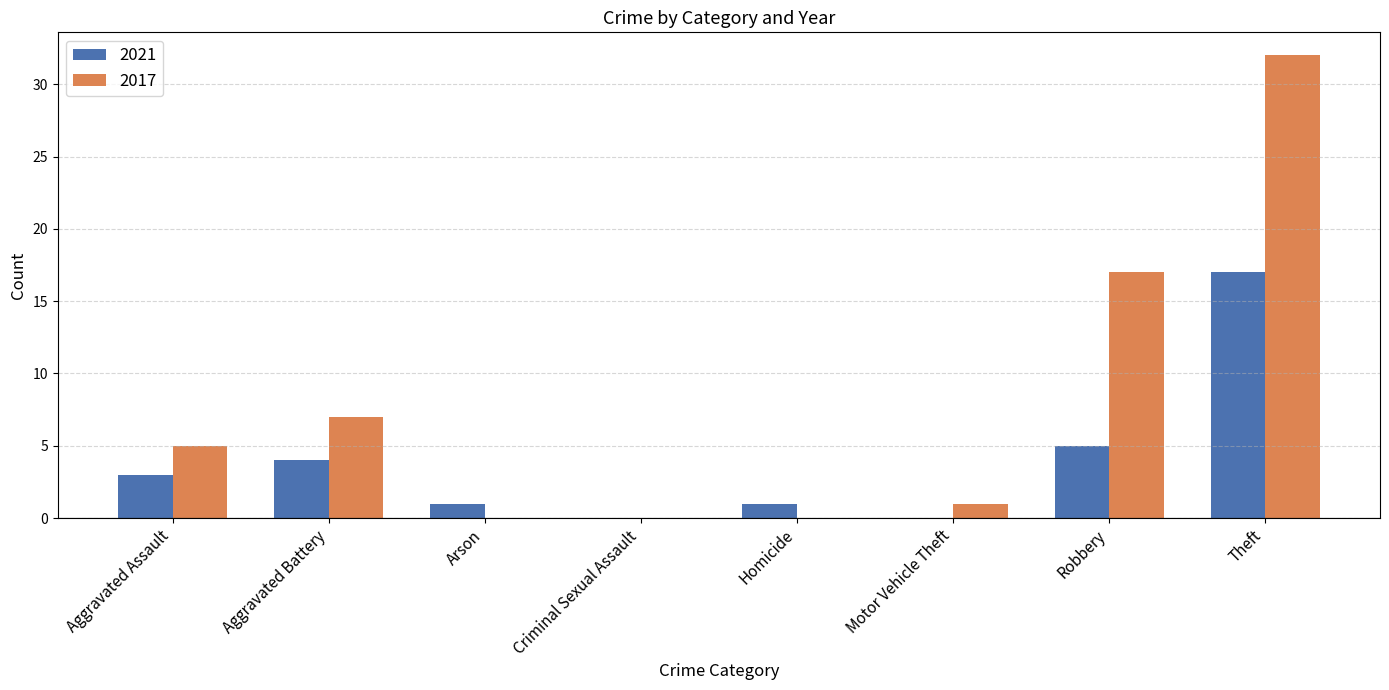

Reading left to right, what are all the values shown in this chart?

2021: Aggravated Assault=3	Aggravated Battery=4	Arson=1	Criminal Sexual Assault=0	Homicide=1	Motor Vehicle Theft=0	Robbery=5	Theft=17
2017: Aggravated Assault=5	Aggravated Battery=7	Arson=0	Criminal Sexual Assault=0	Homicide=0	Motor Vehicle Theft=1	Robbery=17	Theft=32